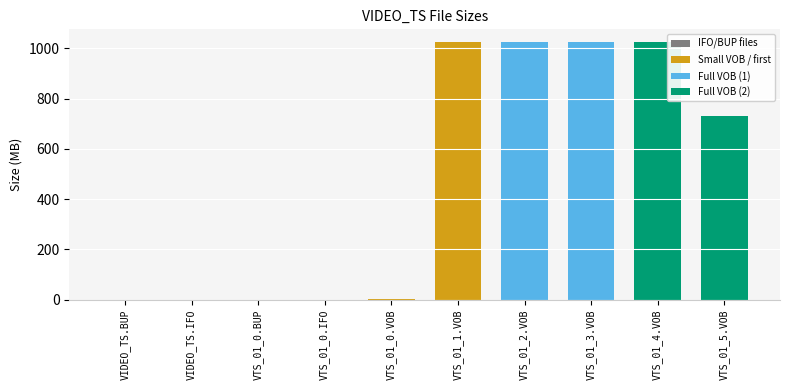

Reading right to left, transcribe all the data shown in this chart.

731.5	1023.8	1023.8	1023.8	1023.8	1.6	0.1	0.1	0.0	0.0